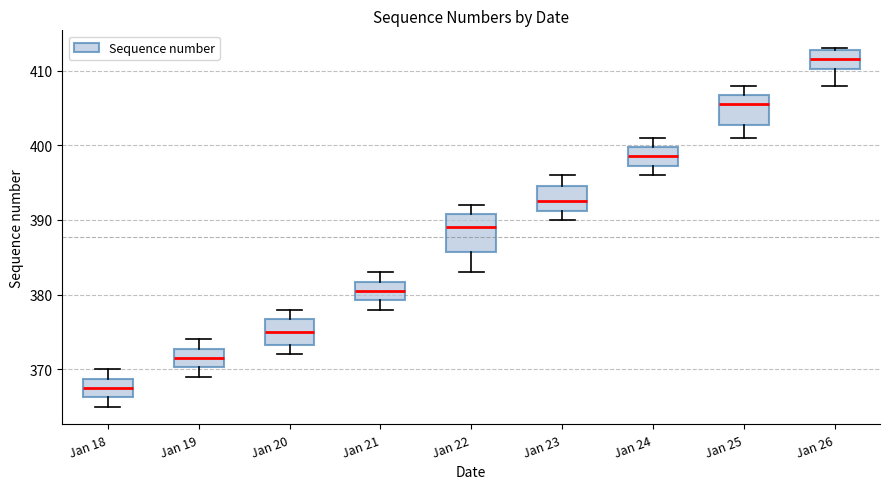

Which box has the lowest median line?

Jan 18